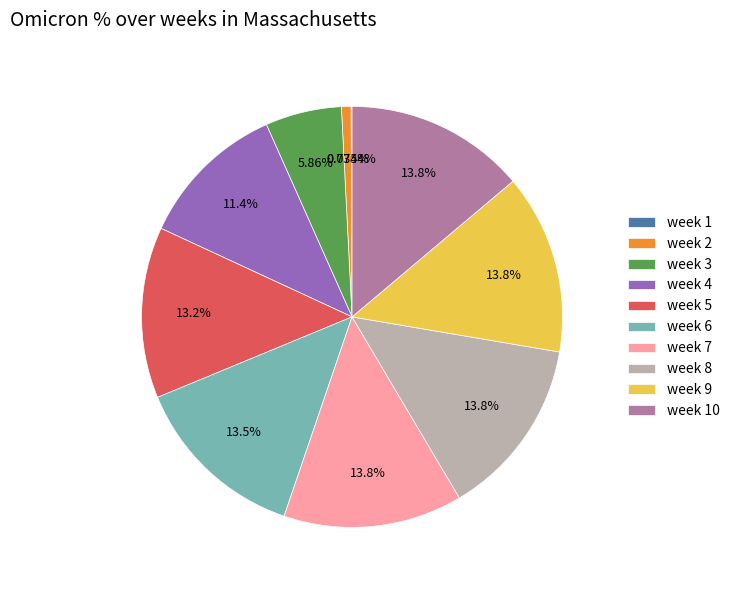

Approximately how many times larger is the value at week 3 compared to week 2?

8.0